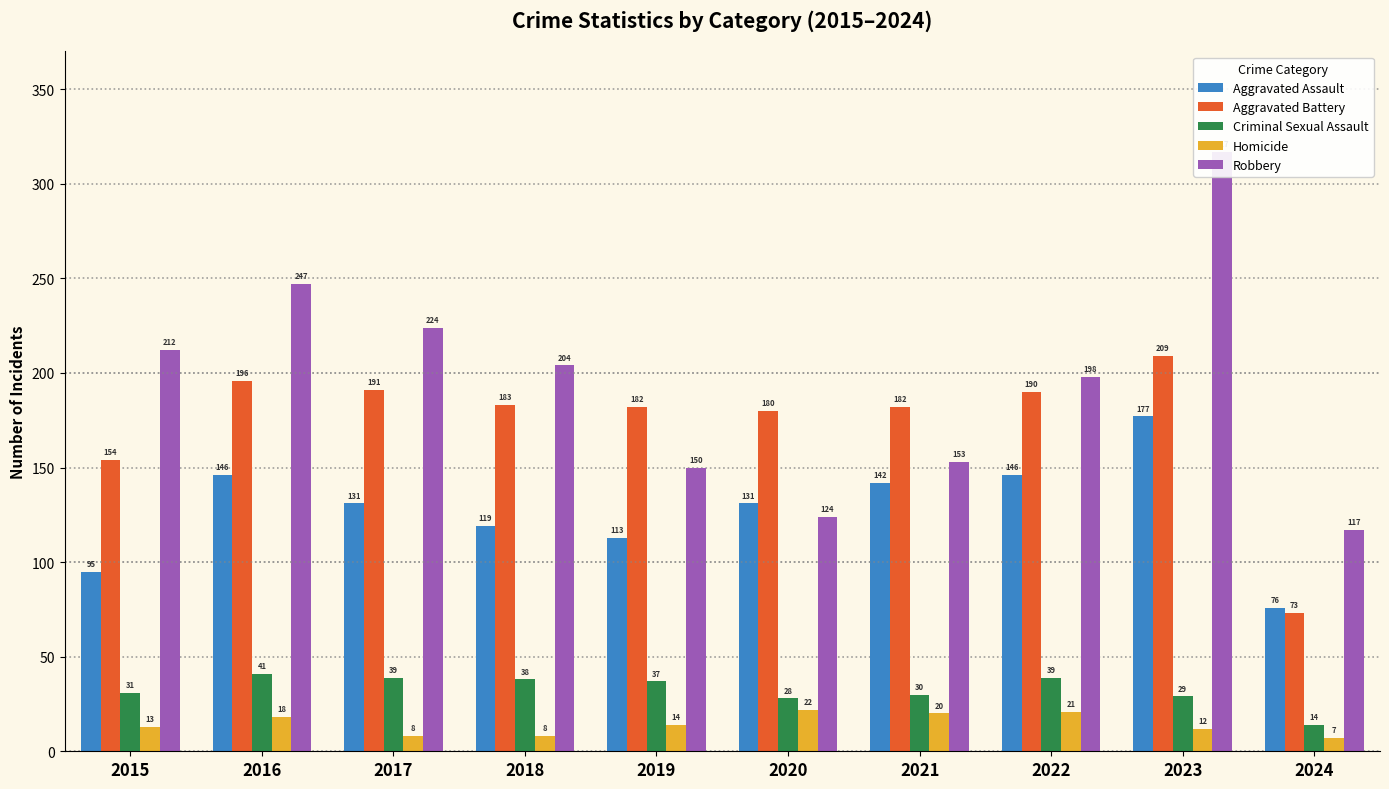

Reading left to right, what are all the values shown in this chart?

Aggravated Assault: 95	146	131	119	113	131	142	146	177	76
Aggravated Battery: 154	196	191	183	182	180	182	190	209	73
Criminal Sexual Assault: 31	41	39	38	37	28	30	39	29	14
Homicide: 13	18	8	8	14	22	20	21	12	7
Robbery: 212	247	224	204	150	124	153	198	317	117